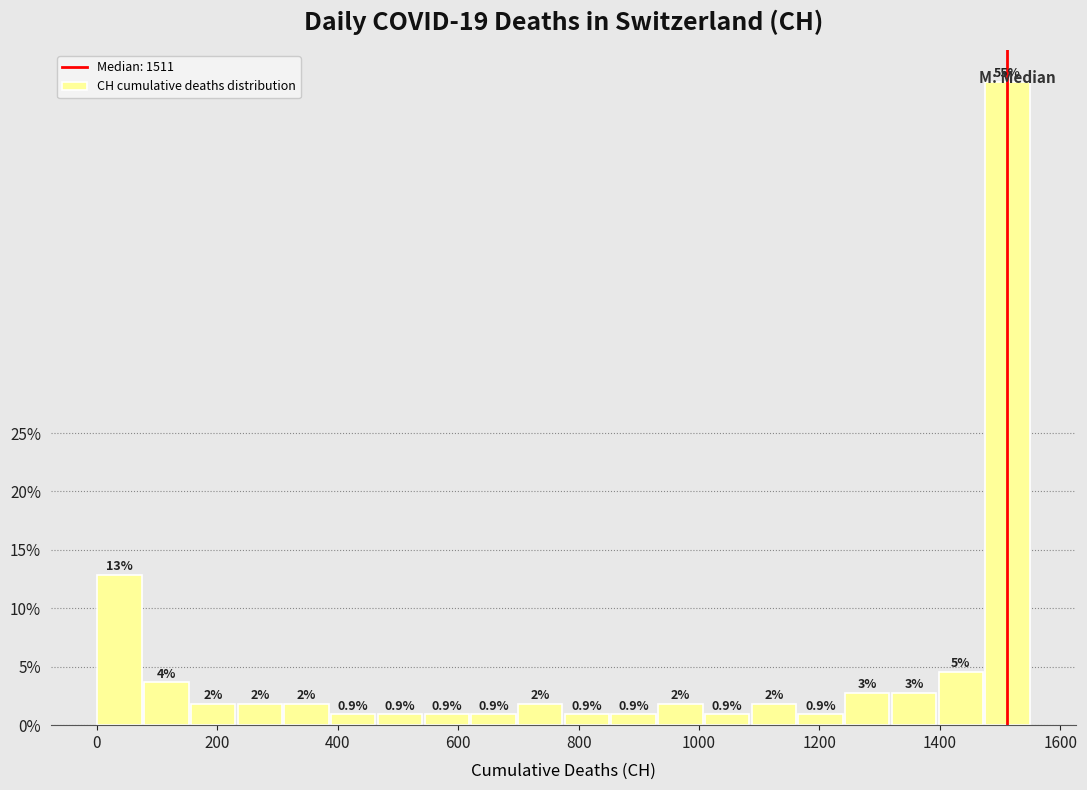

Read against the x-axis, roughly where is the centre of the tallest bar?

1520